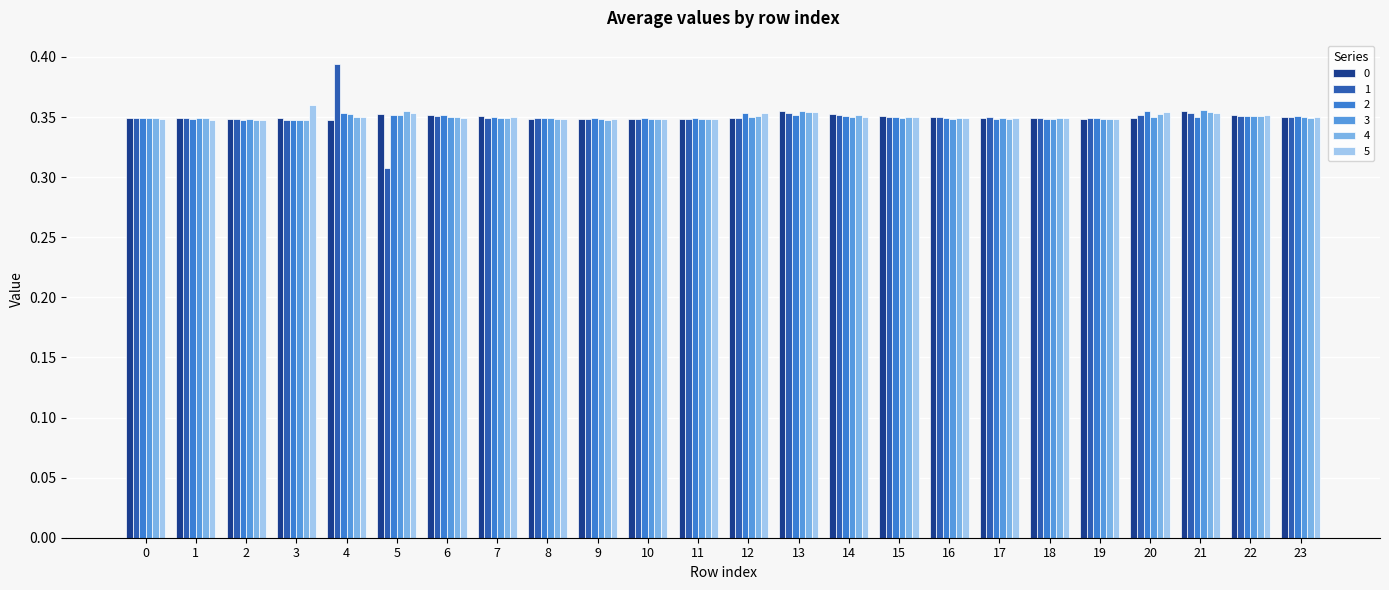

At how many categories does at least one series exceed 0?

24